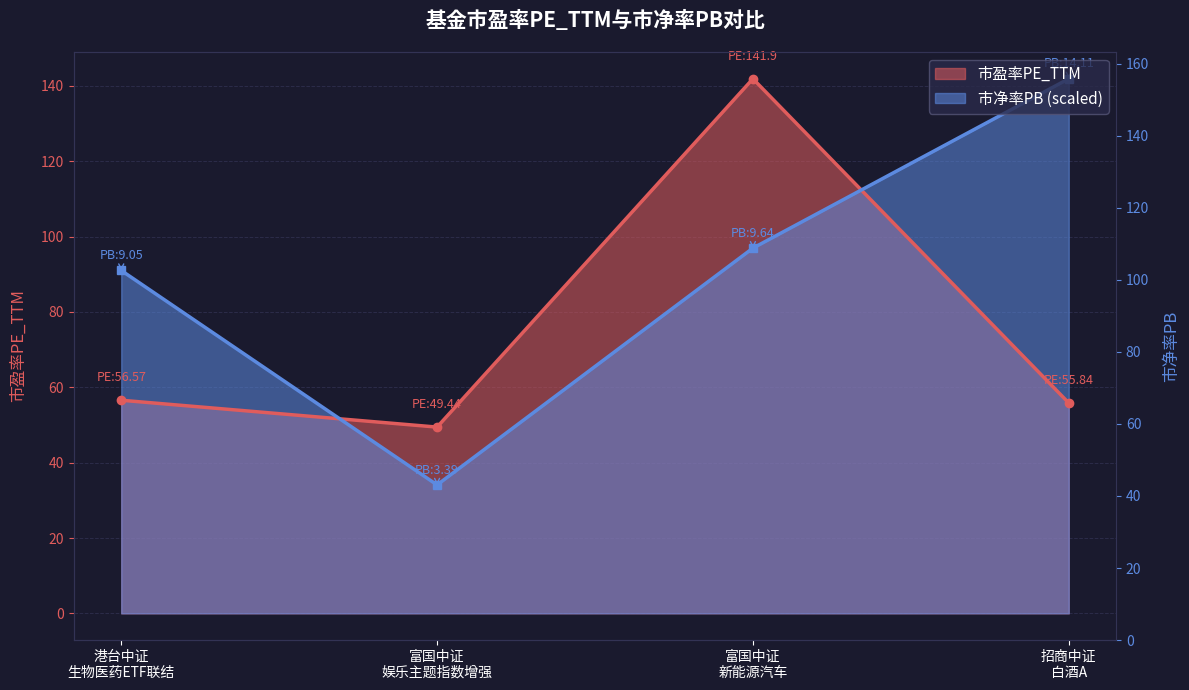

At which label does 市净率PB reach its minimum?

富国中证 娱乐主题指数增强